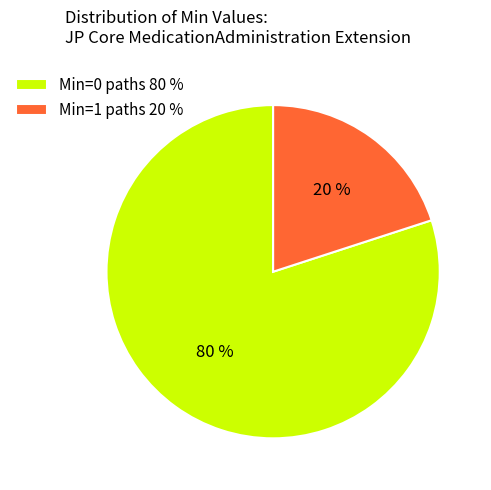

To the nearest percent, what is the difference between the largest and smallest slice percentages?

60%